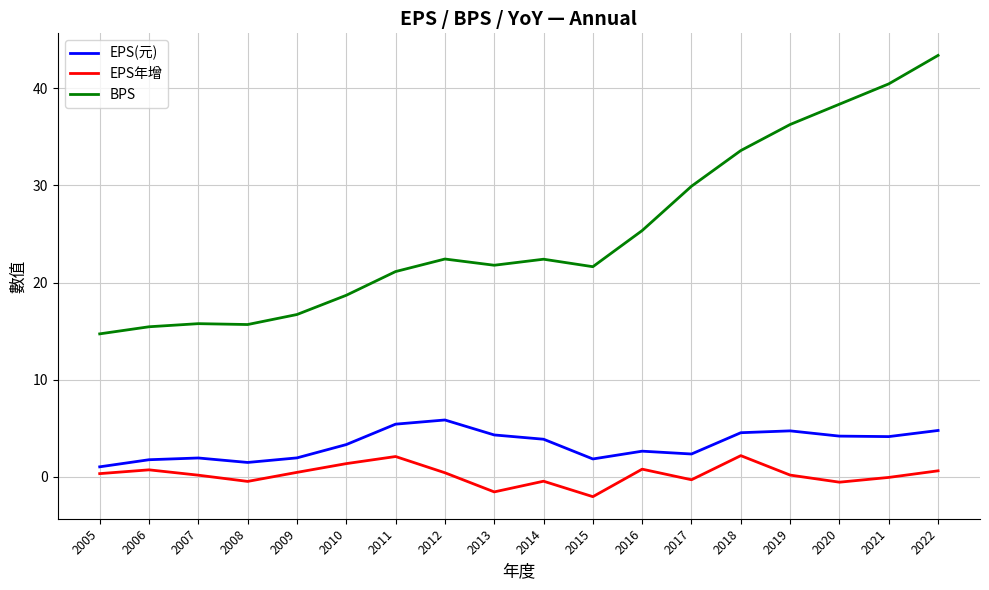

What is the difference between the maximum and minimum values in the EPS年增 series?

4.2